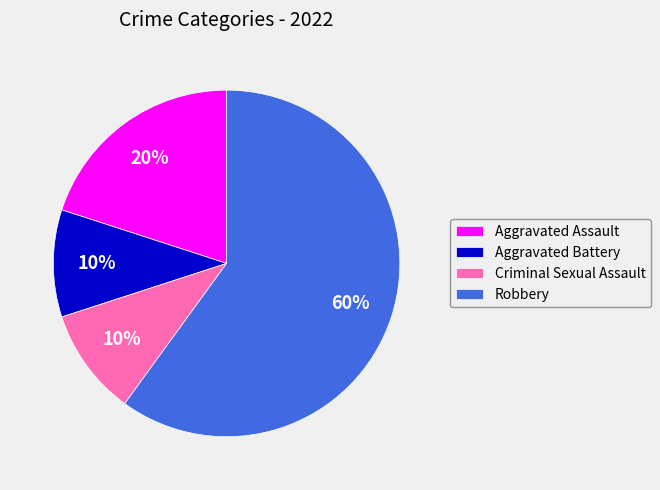

Does any single category account for the majority?

Yes